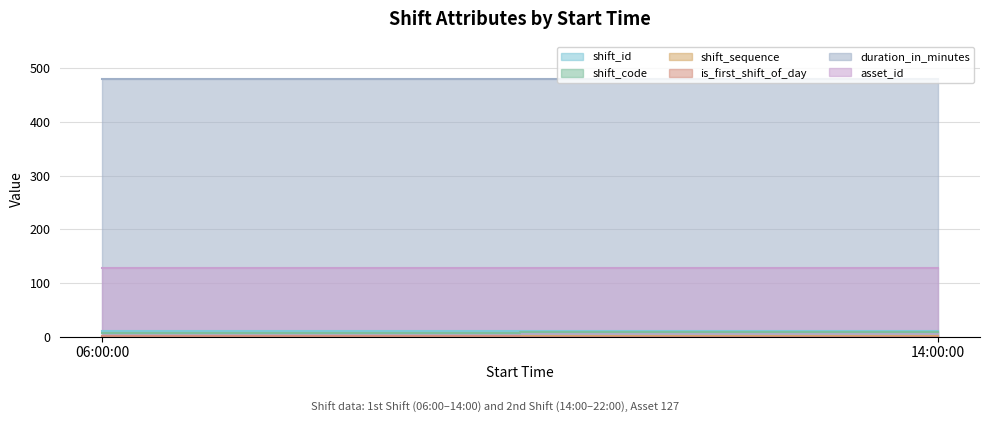

Which label corresponds to the largest value in the chart?

06:00:00